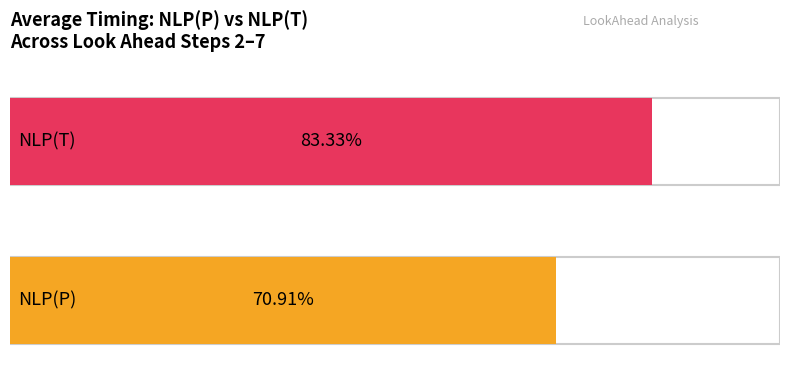

At 3 Step, list the series in order from largest to smallest.

NLP(T), NLP(P)